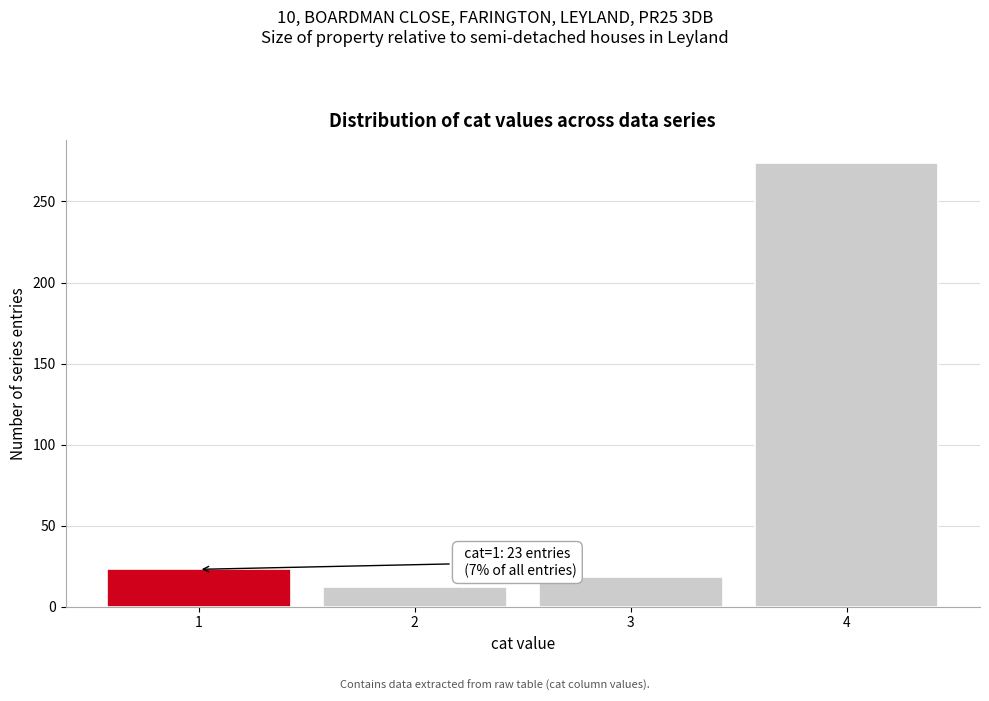

Reading left to right, transcribe all the data shown in this chart.

1=23	2=12	3=18	4=274